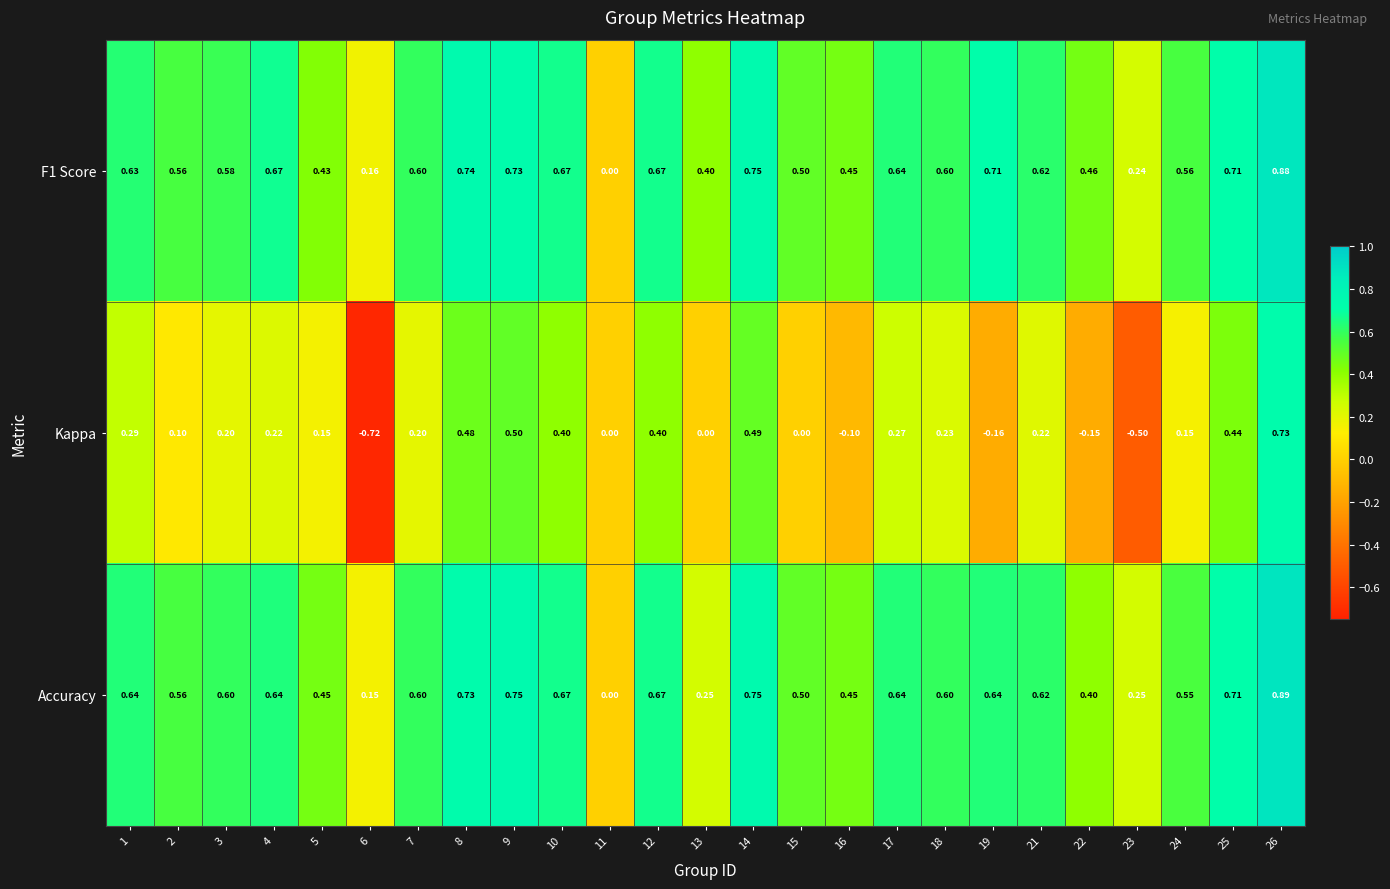

Which series has the largest range (max minus min)?

Kappa